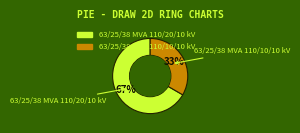

Combined, do 63/25/38 MVA 110/10/10 kV and 63/25/38 MVA 110/20/10 kV account for over 50%?

Yes